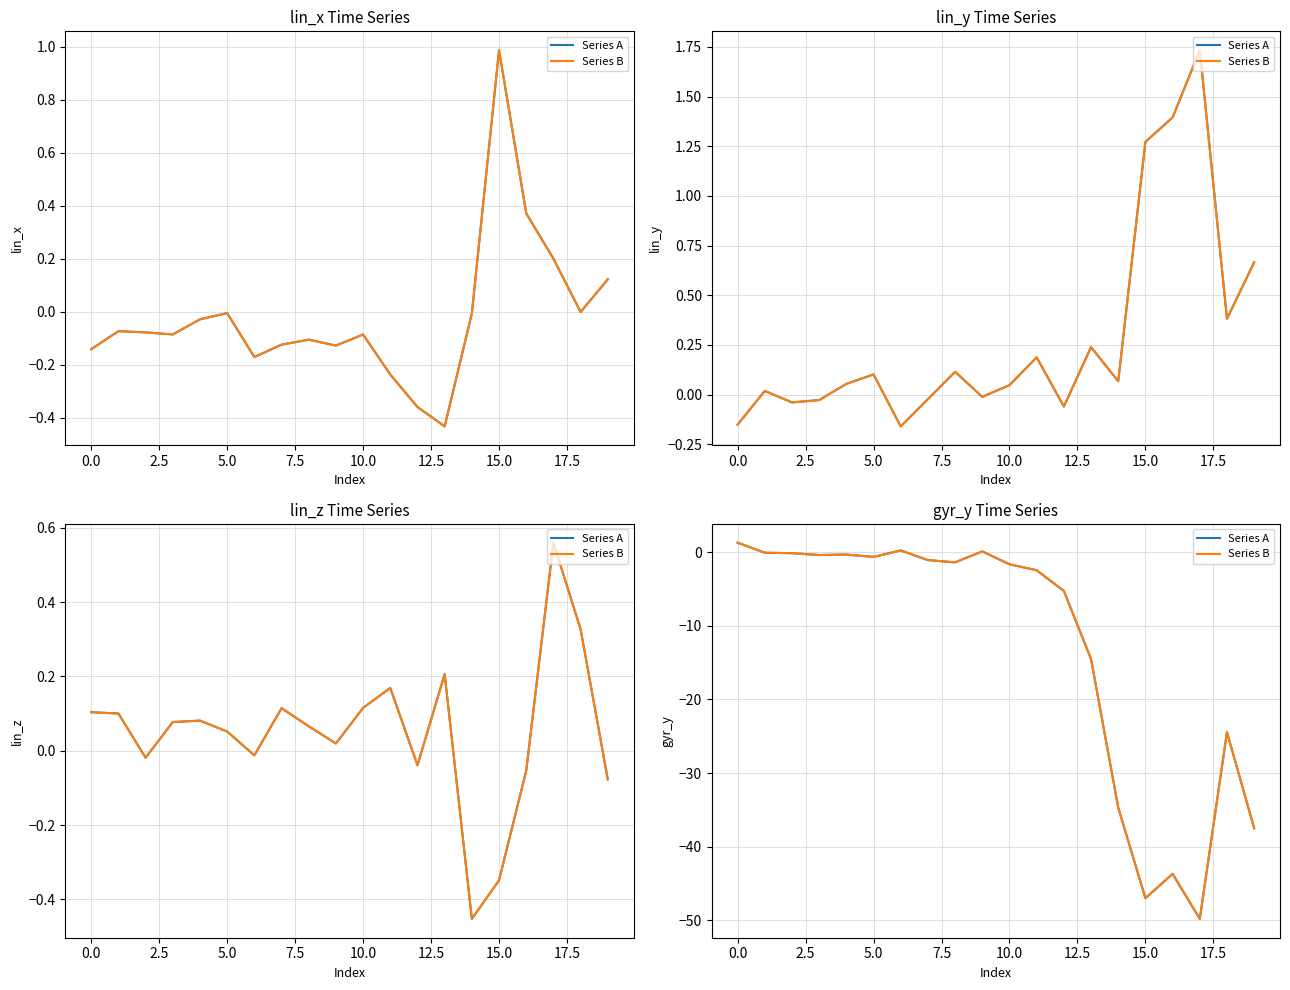

What is the label of the 5th point from the right?

15